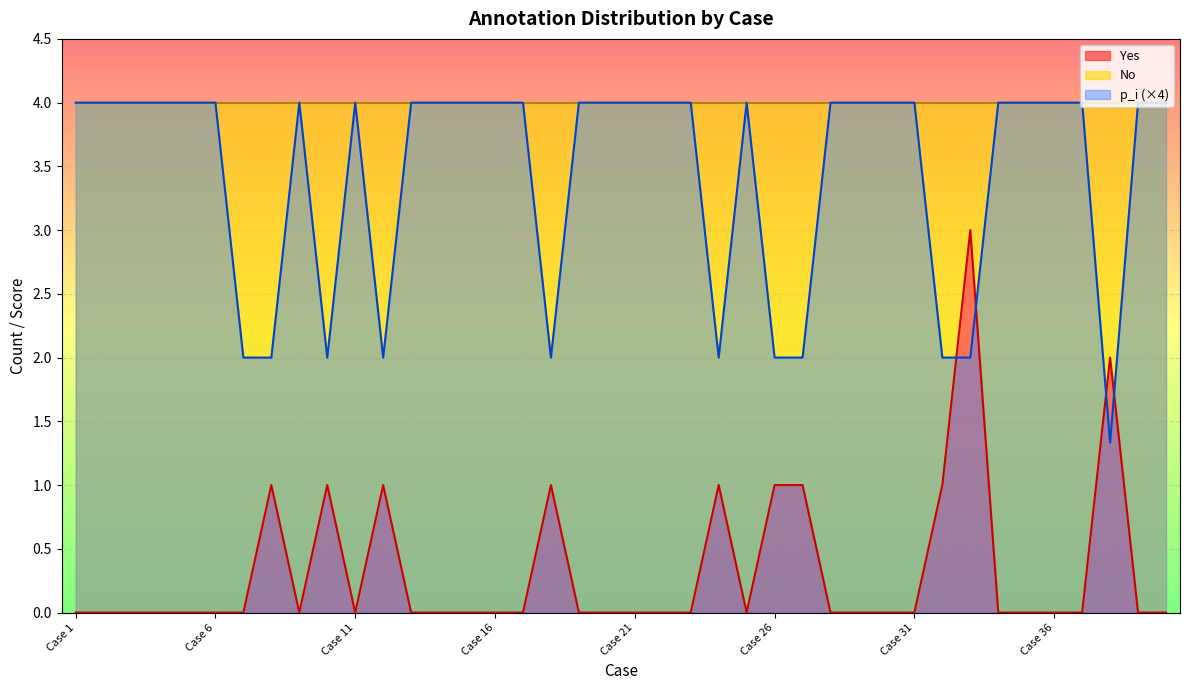

The Yes series shows 0.0 at Case 6. True or false?

True